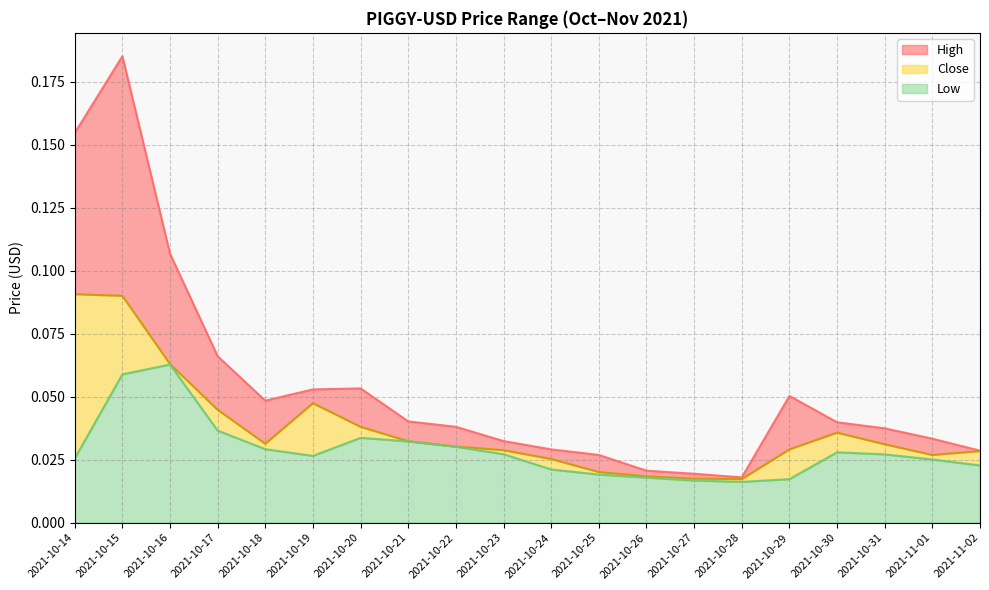

List the series in order of their overall mean, highest first.

High, Close, Low